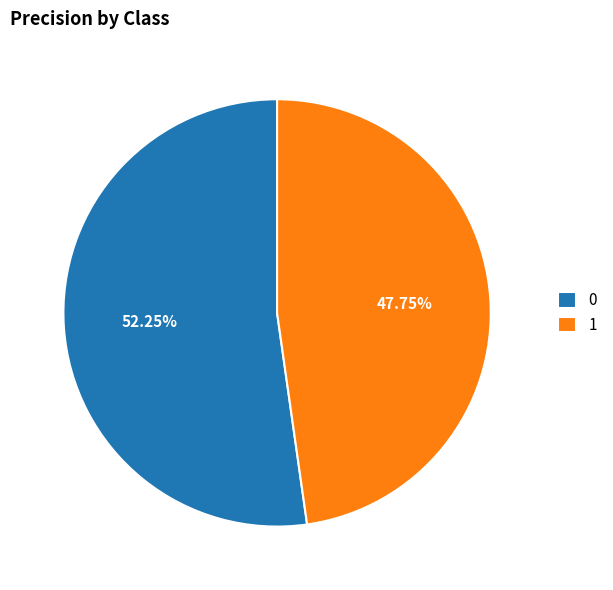

Is there any slice that represents more than half of the pie?

Yes